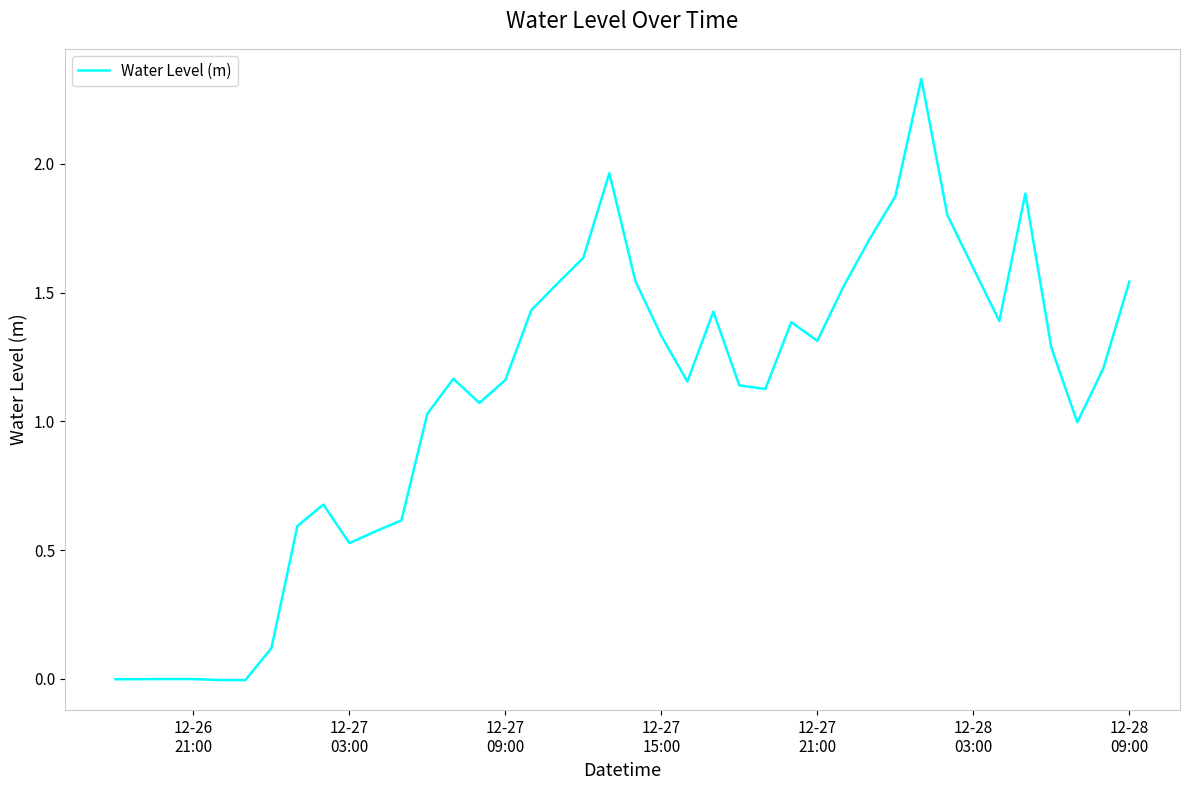

How many lines are shown in the chart?

1